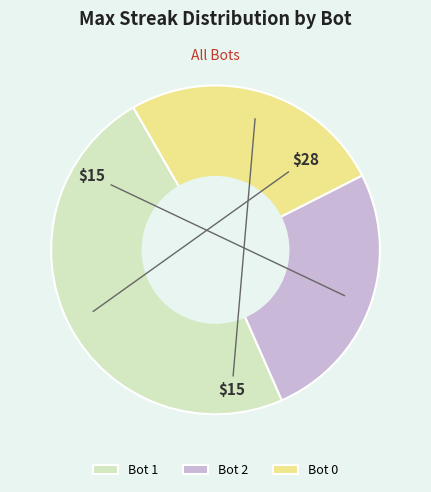

Combined, do Bot 1 and Bot 2 account for over 50%?

Yes